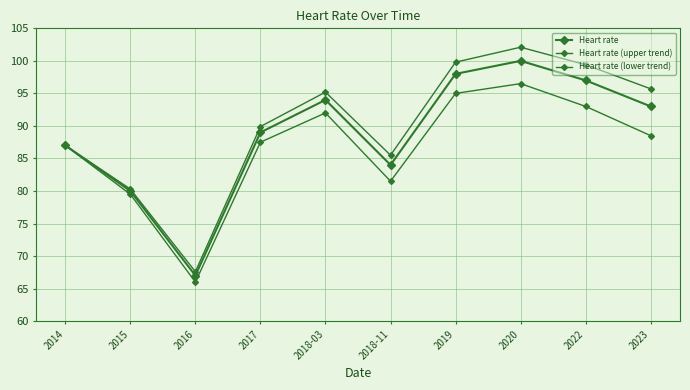

How many lines are shown in the chart?

3